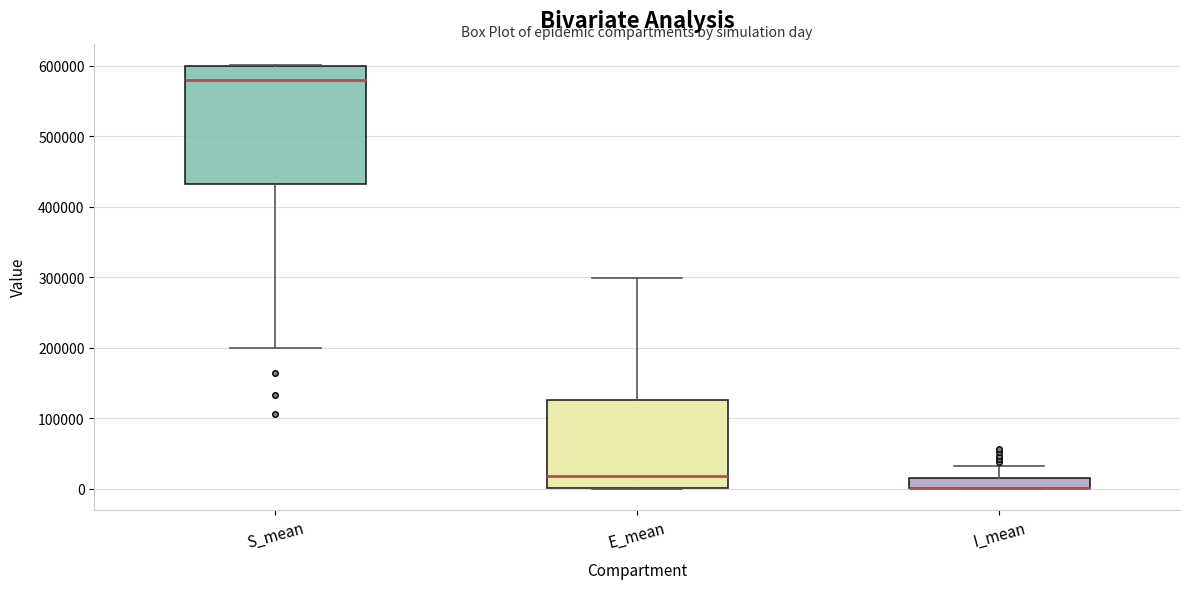

Where does the lower whisker of the box for S_mean end on the y-axis? The values are not printed on the chart, so give them approximately, as read against the axis.

200000